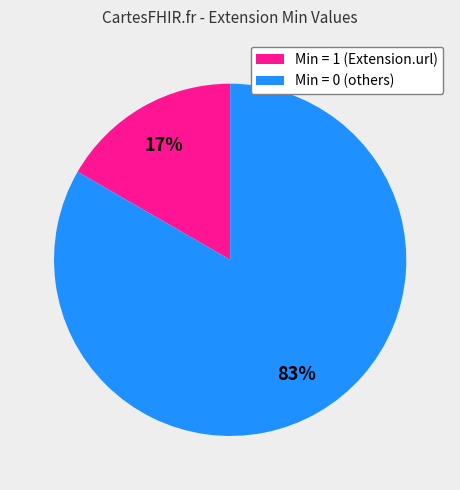

Does any single category account for the majority?

Yes